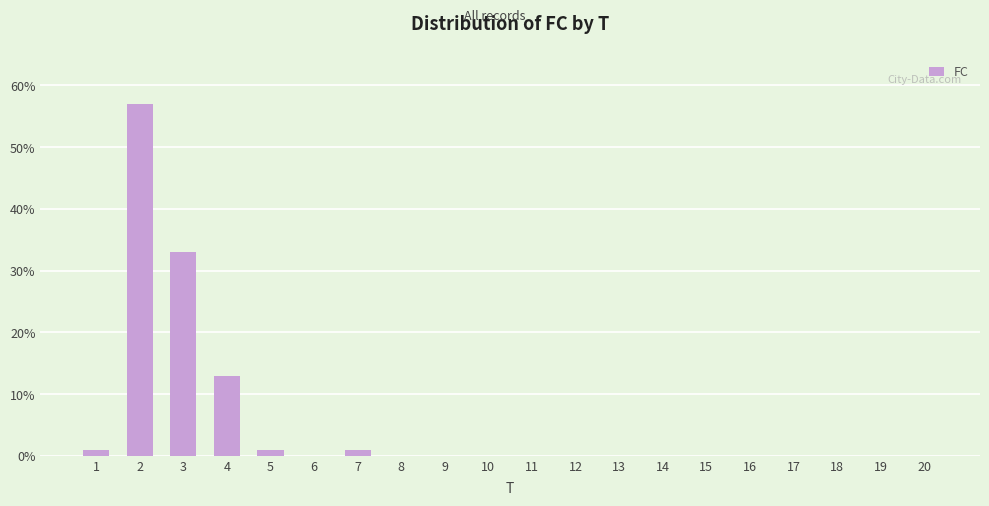

How many series are shown in this chart?

1